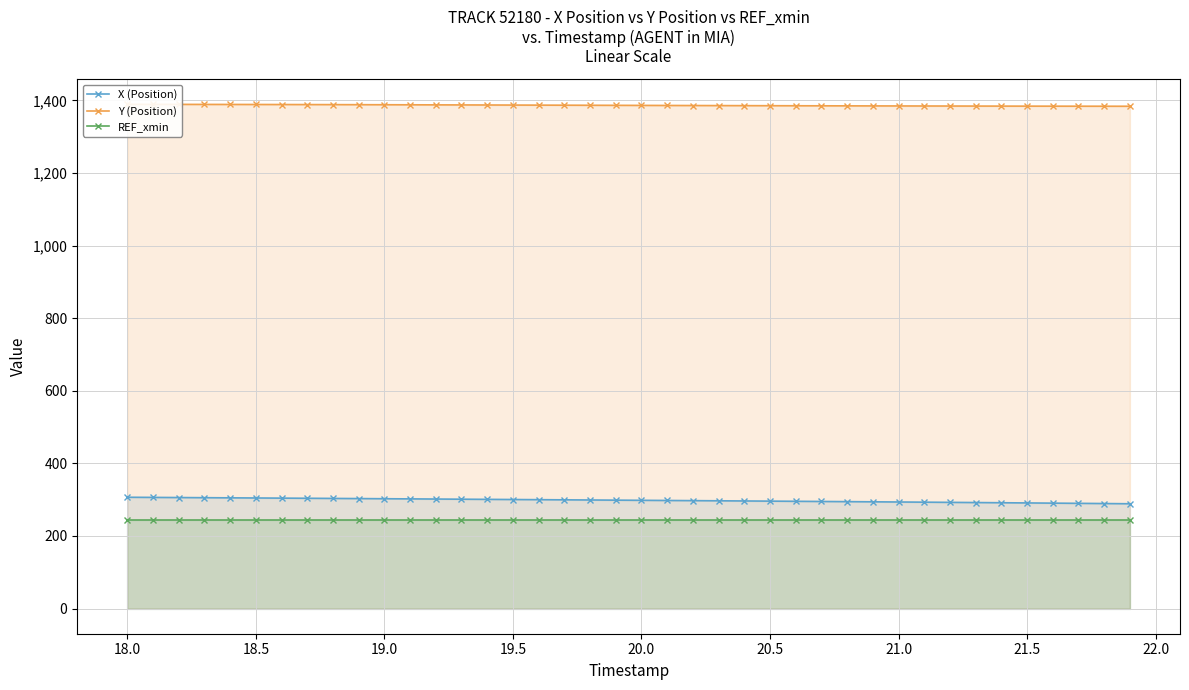

What is the average value of the REF_xmin series?

245.2